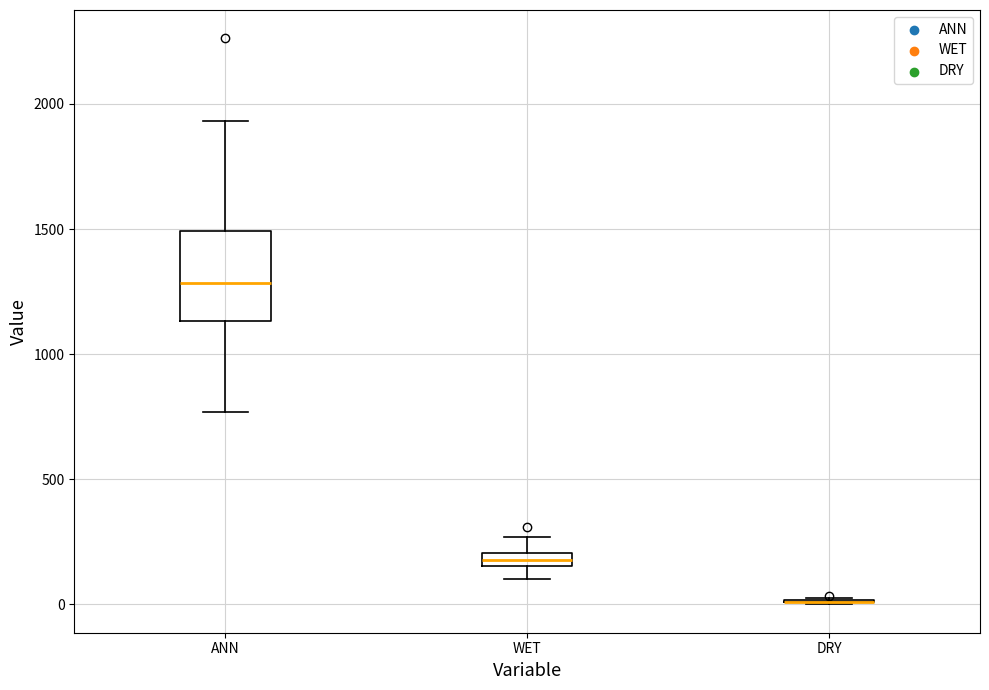

Where is the upper edge of the box for ANN on the y-axis? The values are not printed on the chart, so give them approximately, as read against the axis.

1500